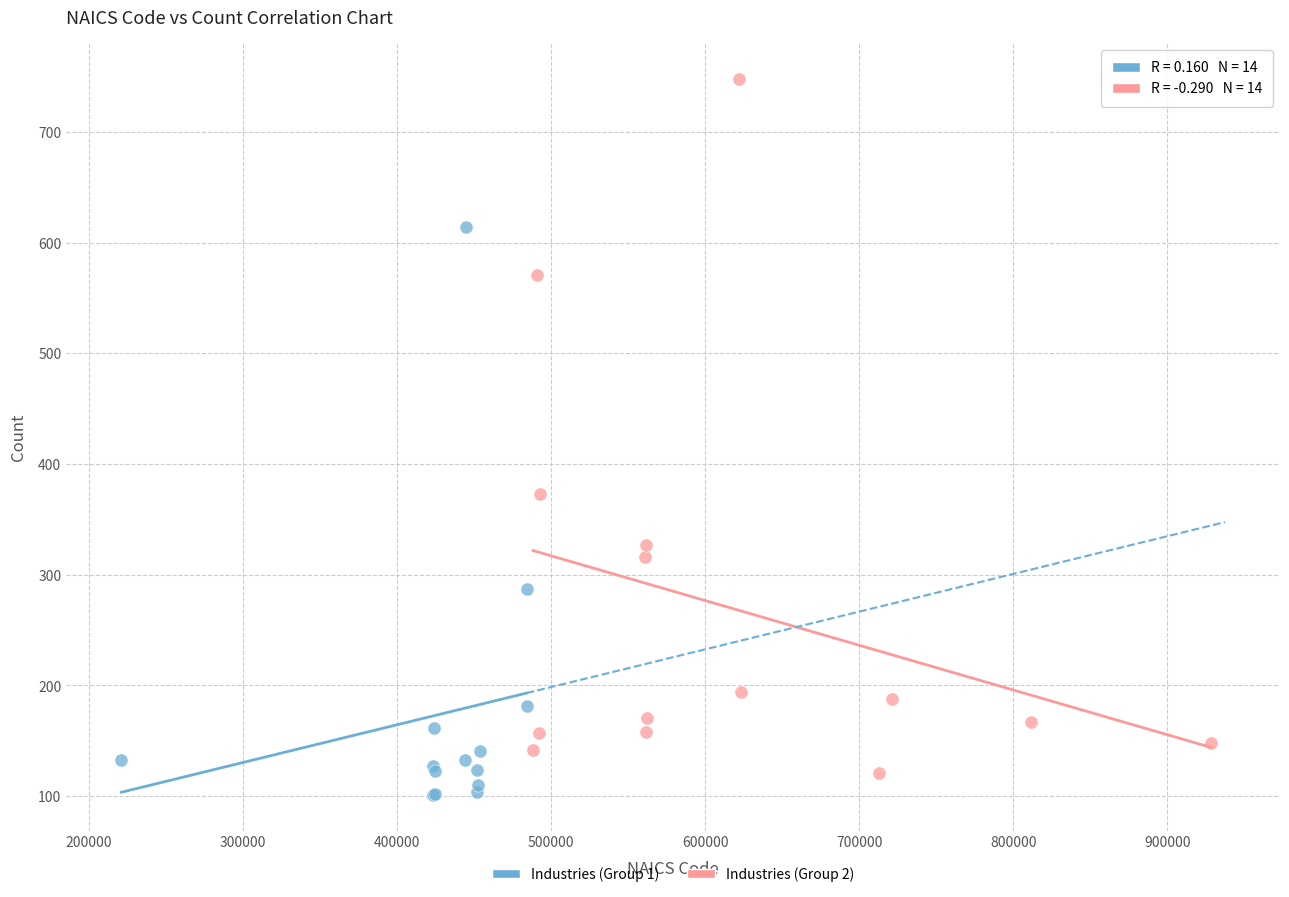

Which series contains the highest Y value?

Industries (Group 2)